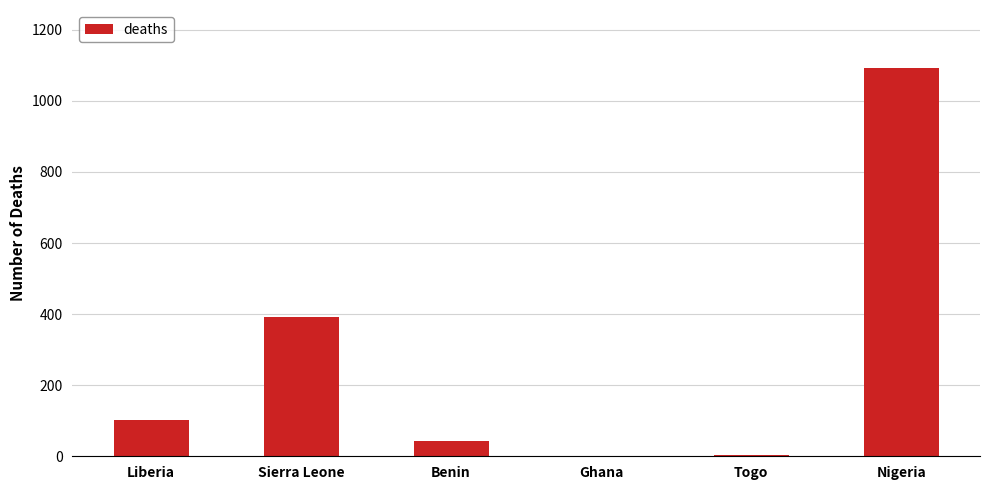

Is it true that the value at Nigeria is 448?

False